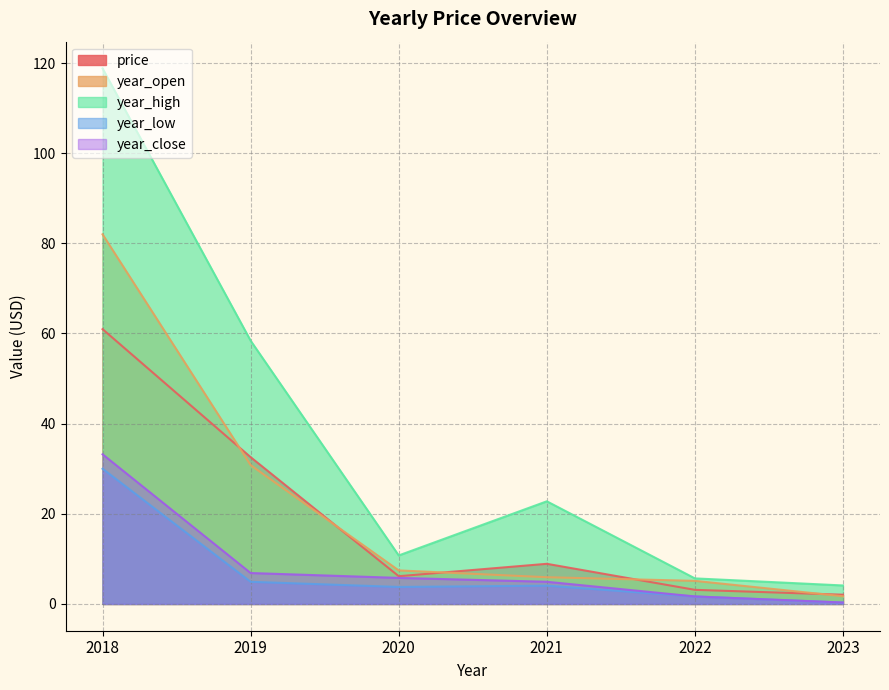

True or false: year_close has a value of 11.9 at 2019.

False